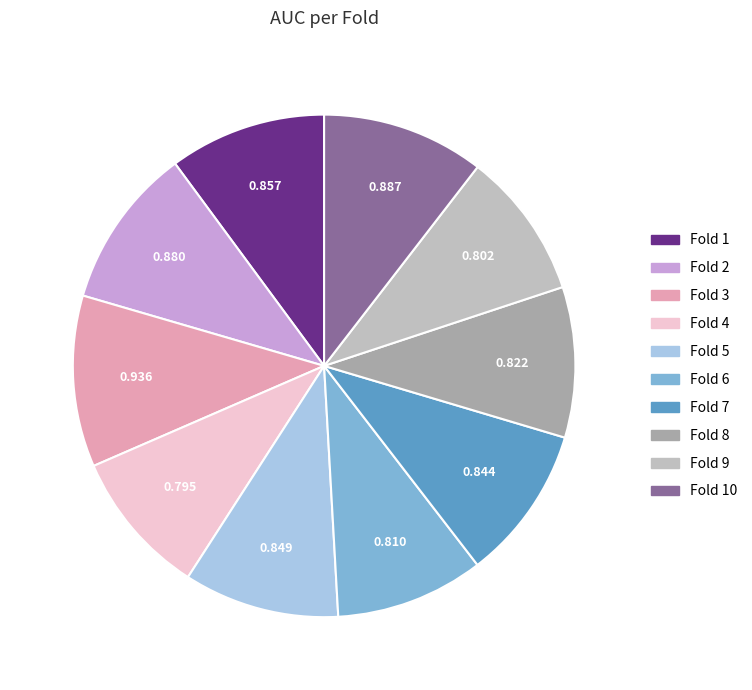

Does any single category account for the majority?

No